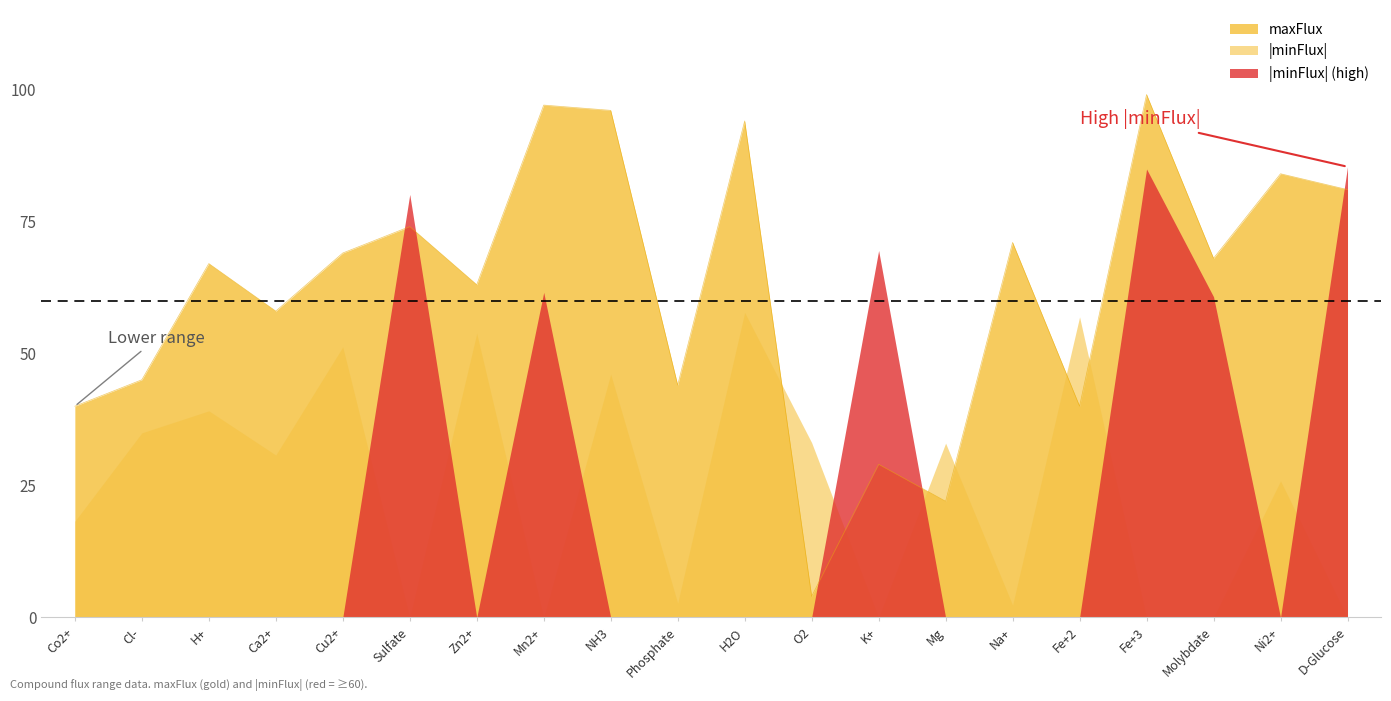

What position from the left is D-Glucose?

20